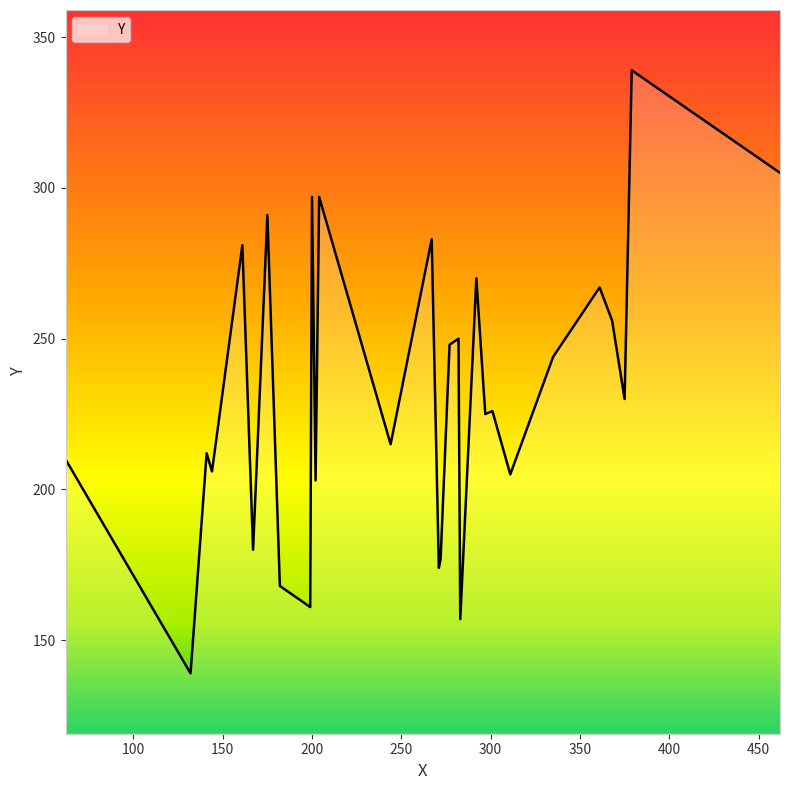

True or false: the data has more than 2 interior local peaks.

True